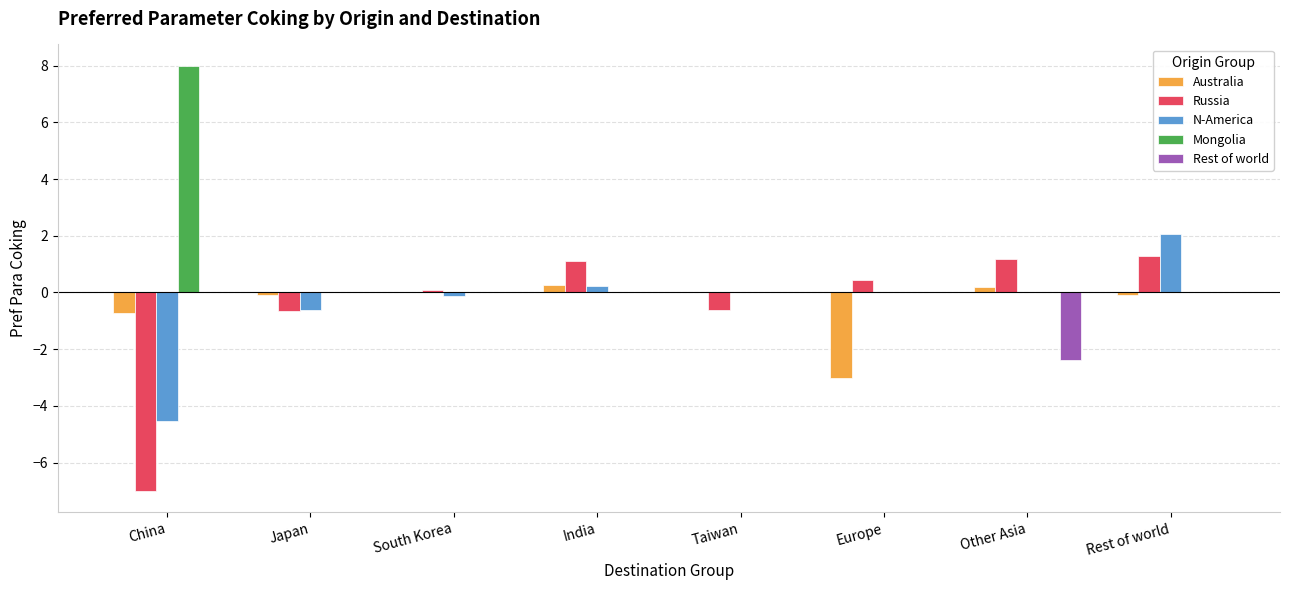

How many groups of bars are there?

8